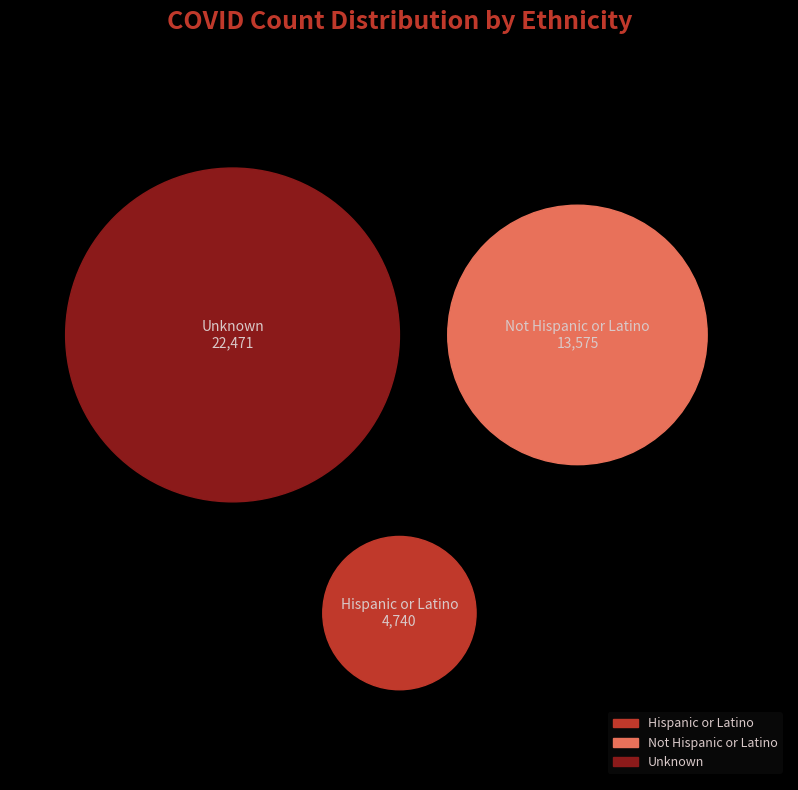

Which category has the smallest portion of the pie?

Hispanic or Latino